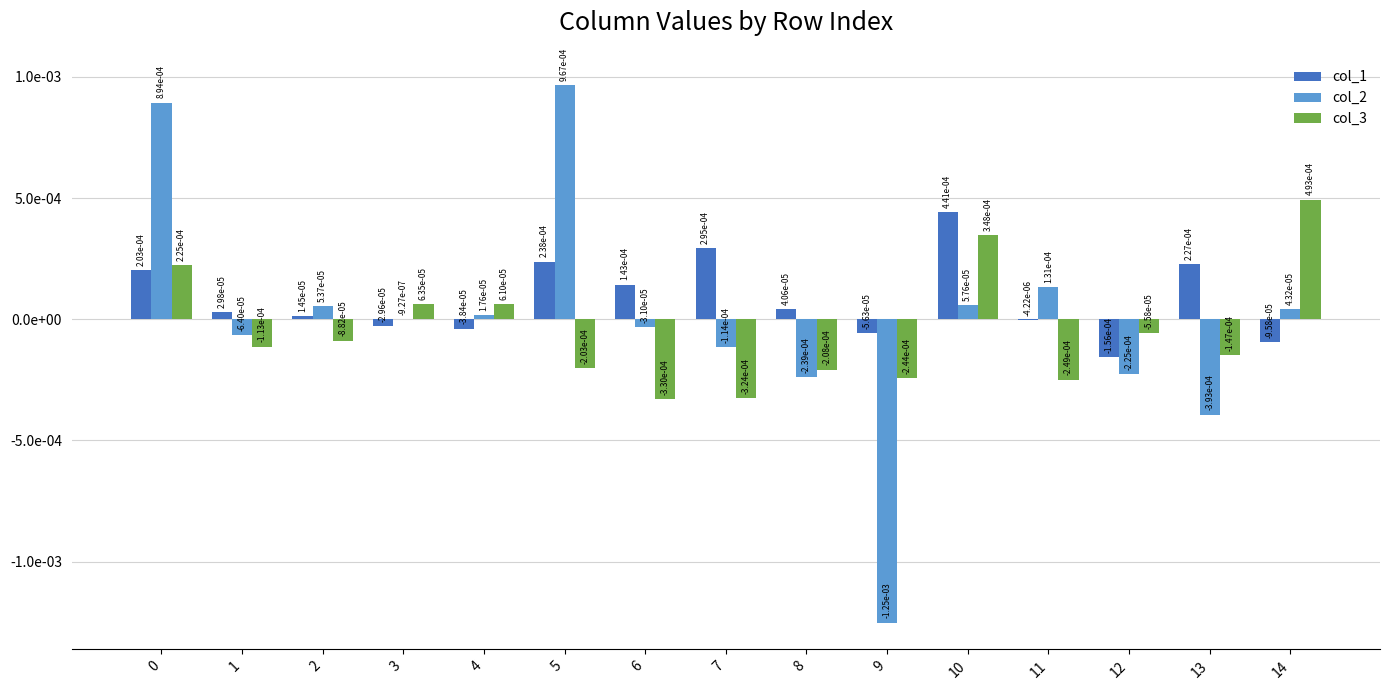

Which has a higher value, 3 or 2?

2